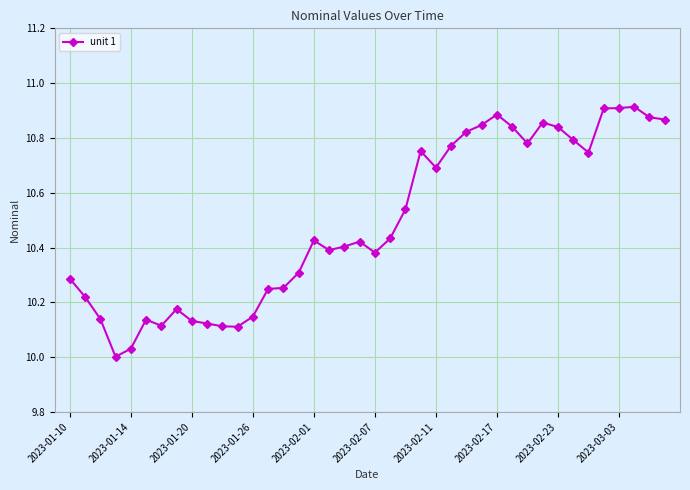

What is the difference between the maximum and minimum values?

0.9